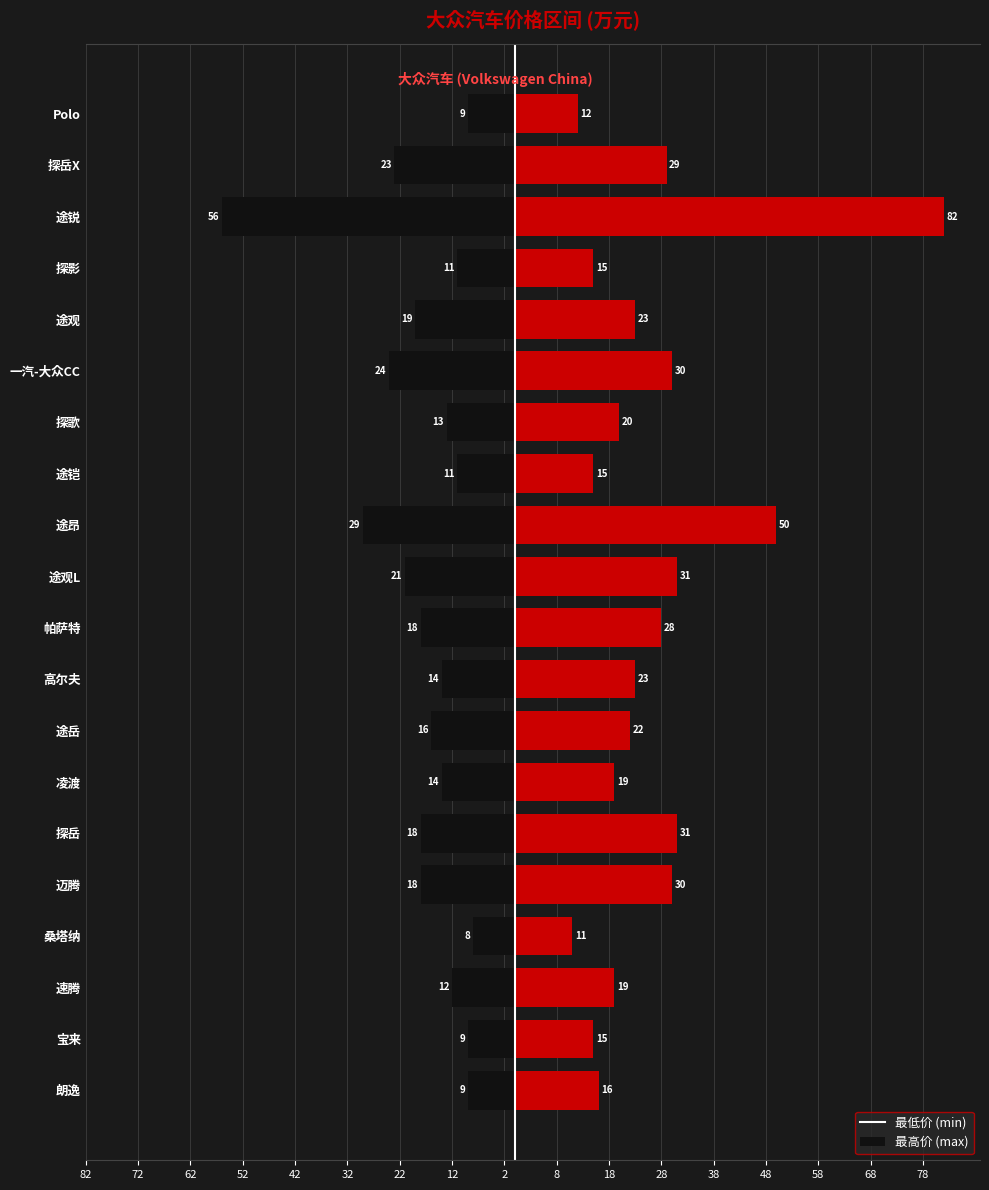

Which has a higher value, 探歌 or 途昂?

探歌